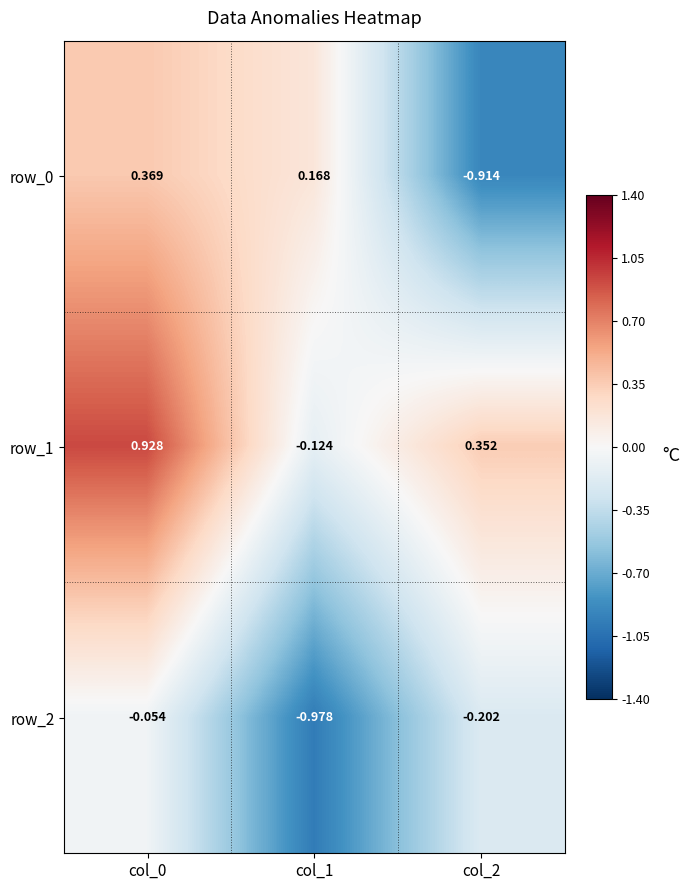

At which label is row_1 closest to 0?

col_1